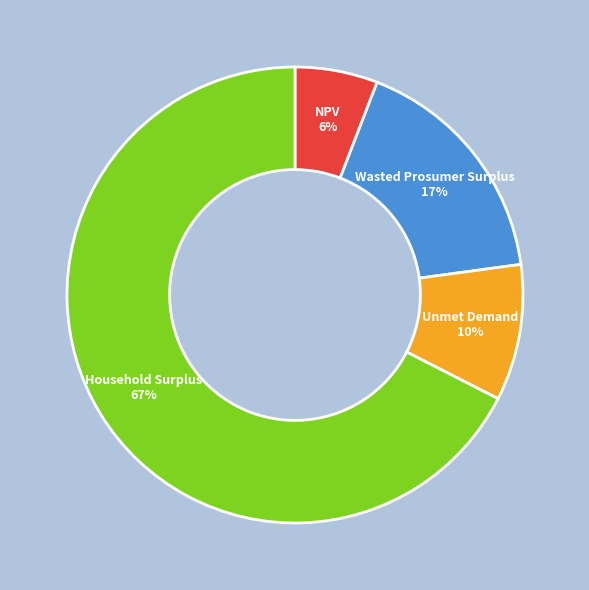

To the nearest percent, what percentage of the pie is Unmet Demand?

10%